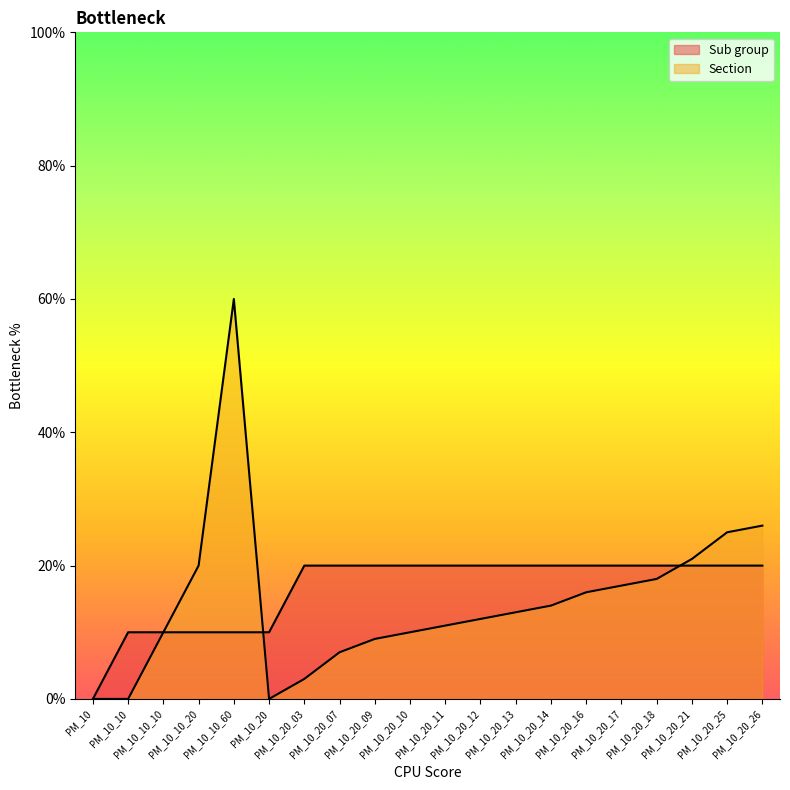

At which label does Section reach its peak?

PM_10_10_60